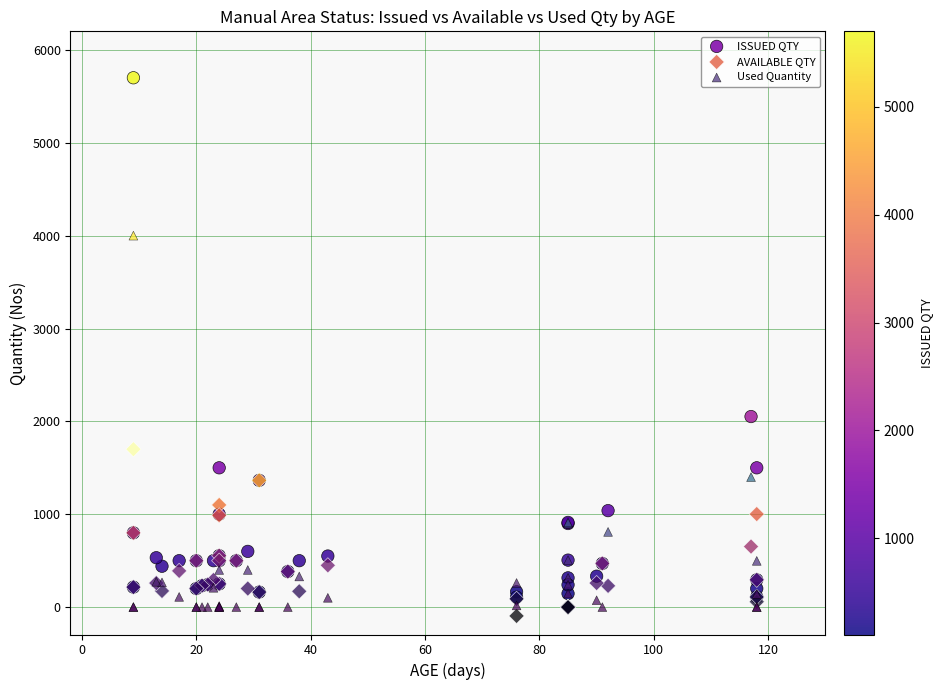

Which series contains the highest Y value?

ISSUED QTY